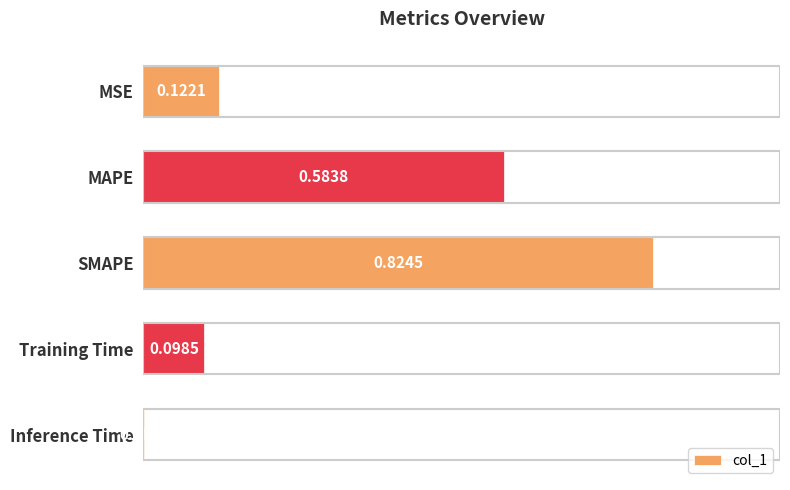

Between MAPE and Inference Time, which is larger?

MAPE